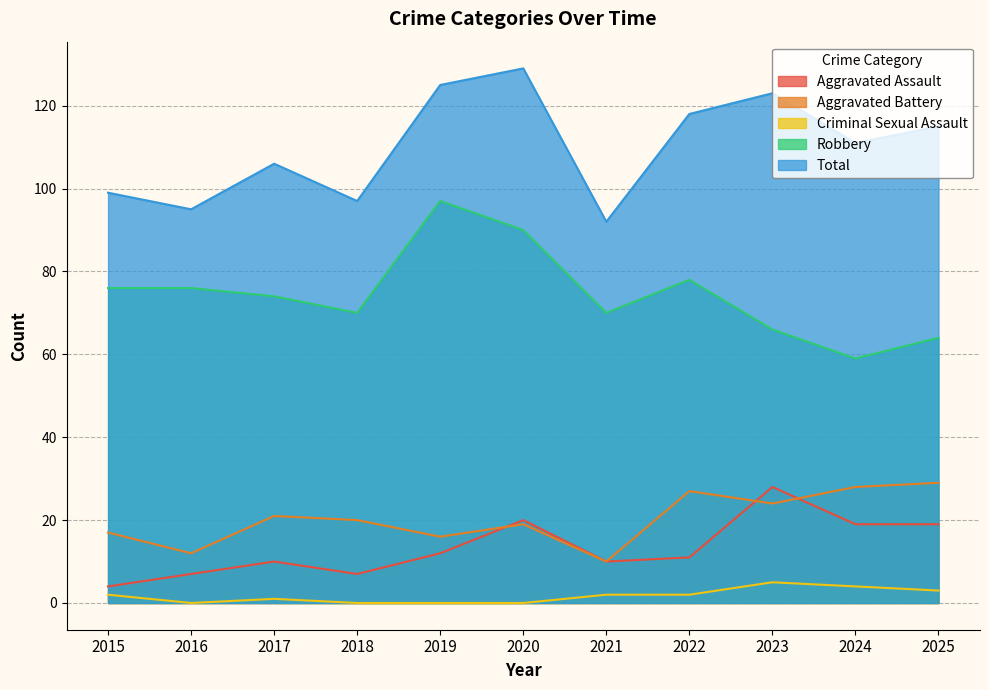

In Criminal Sexual Assault, how many points are higher than both neighbors (excluding endpoints)?

2